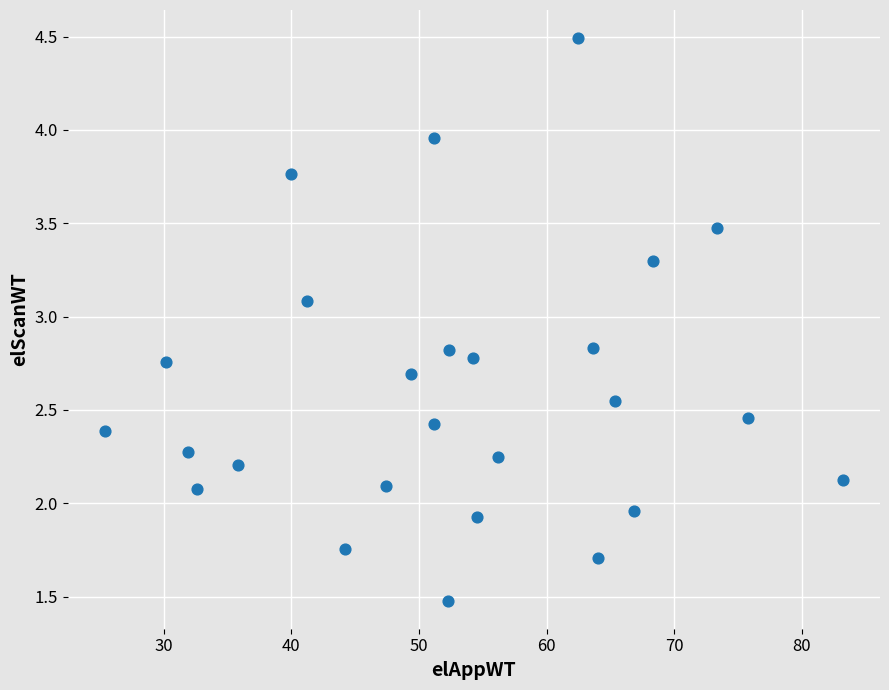

What is the range of Y values (max minus min)?

3.0